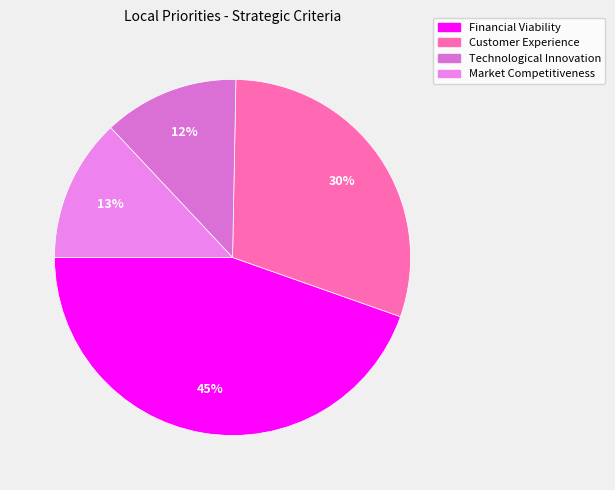

Is there any slice that represents more than half of the pie?

No